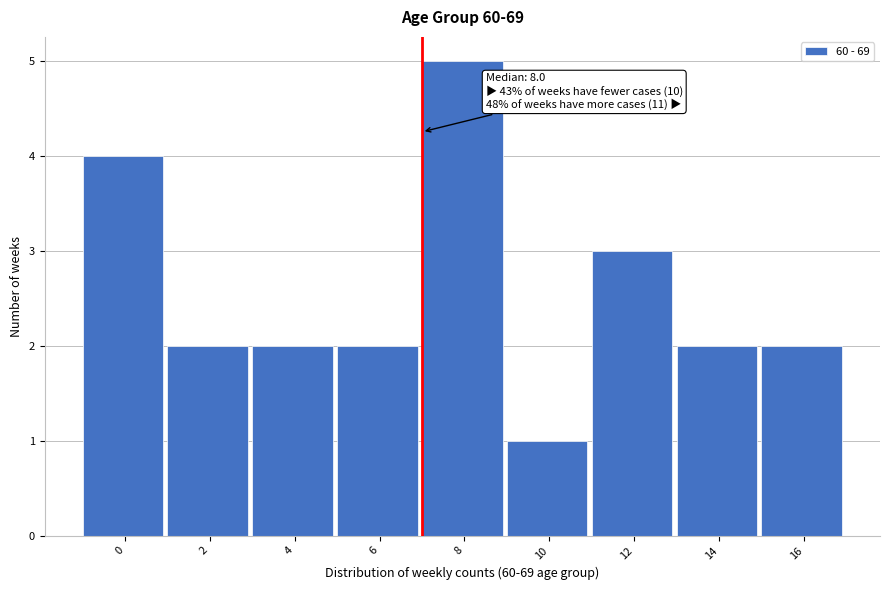

Reading left to right, list all the values displayed in this chart.

4	2	2	2	5	1	3	2	2